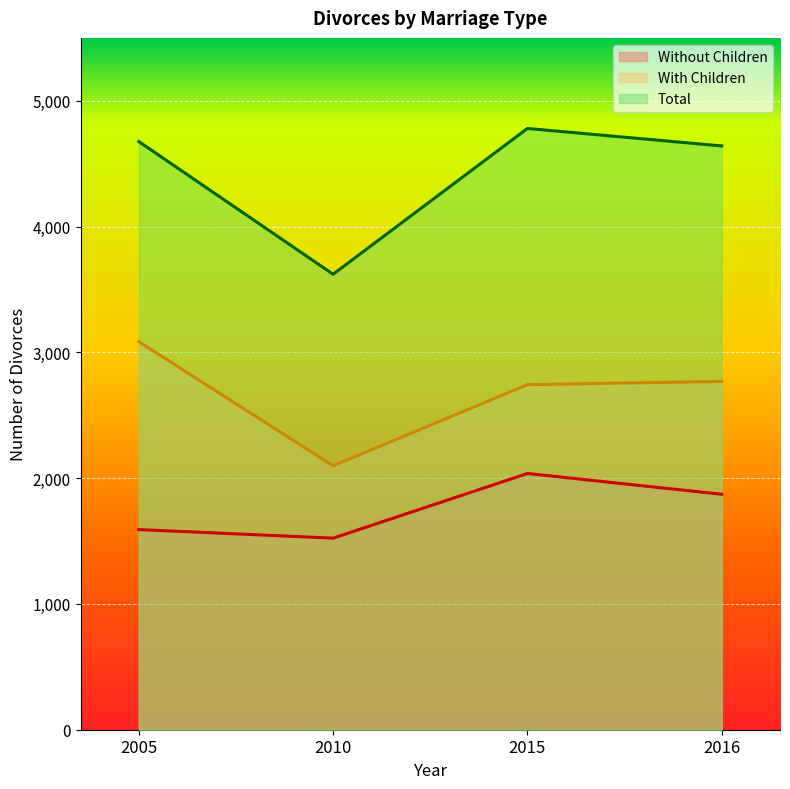

What is the sum of all Total values?

17718